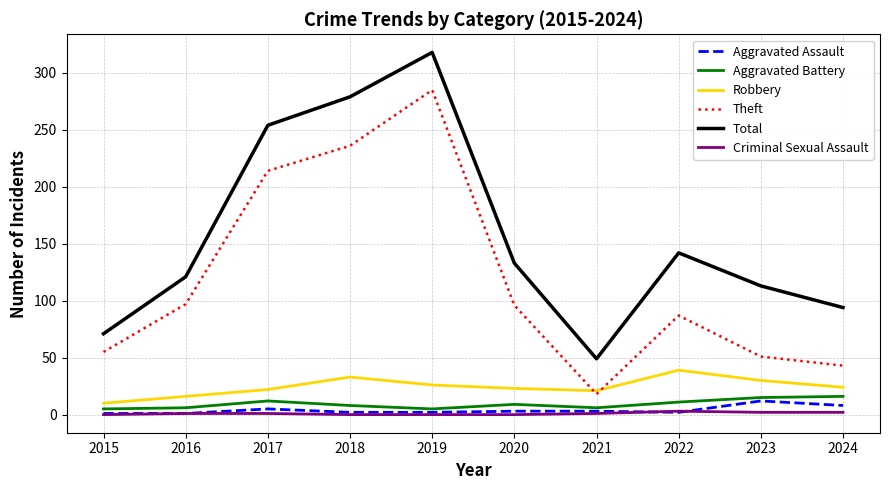

True or false: Aggravated Assault has a value of 2 at 2019.

True